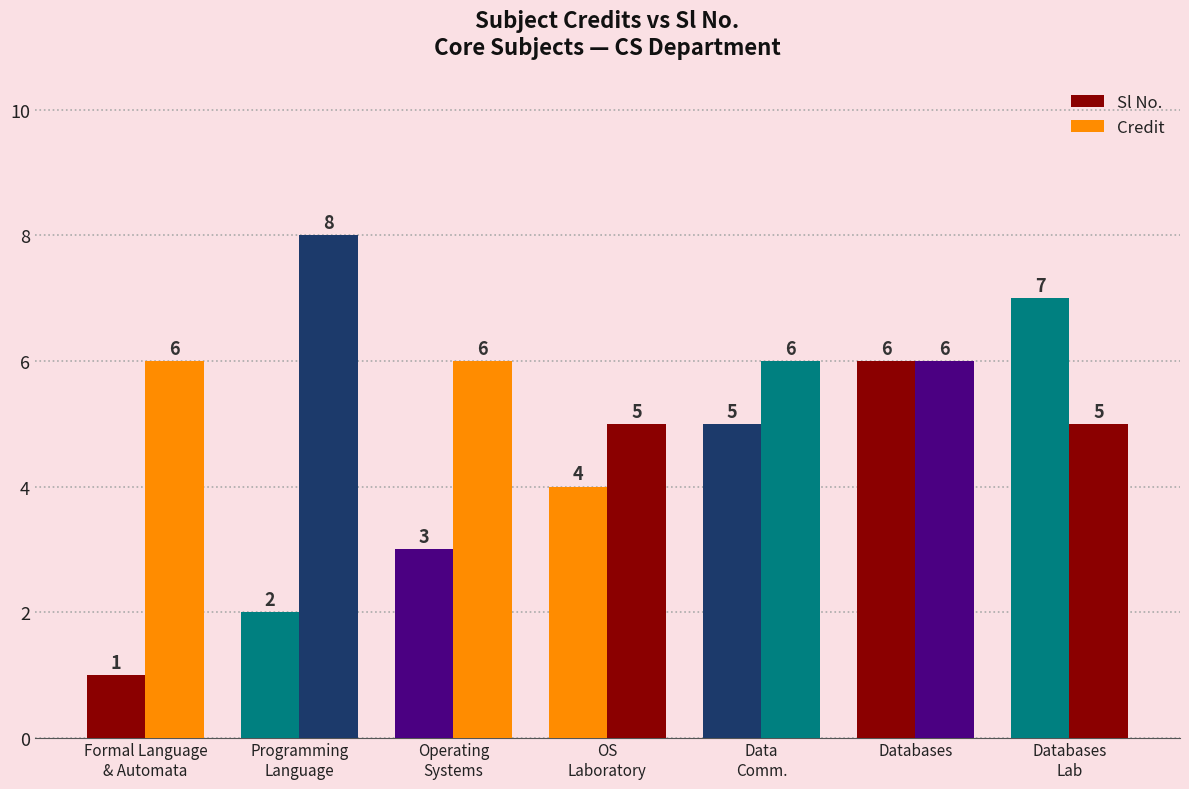

What is the approximate value of Credit at Operating
Systems?

6